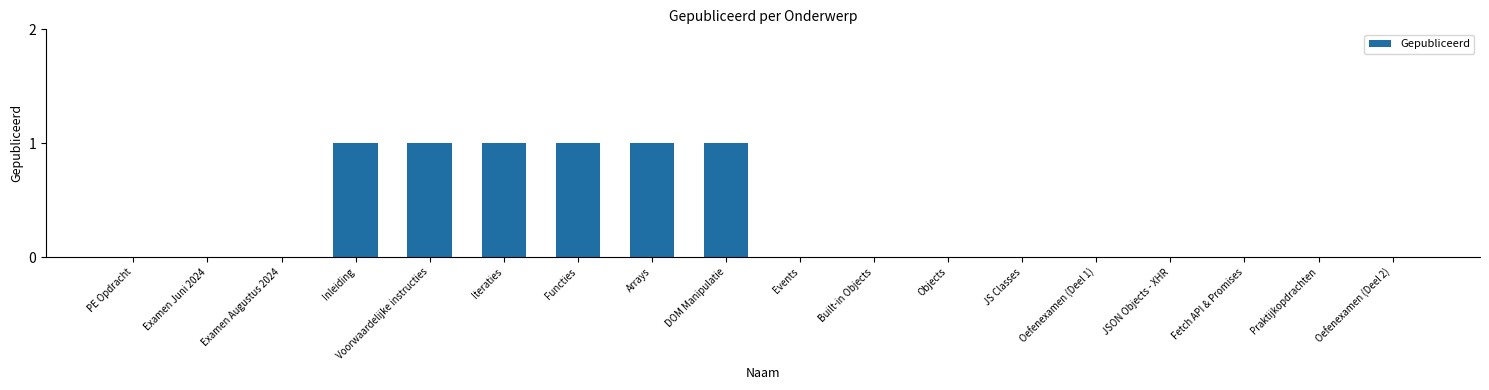

Are the bars horizontal?

No